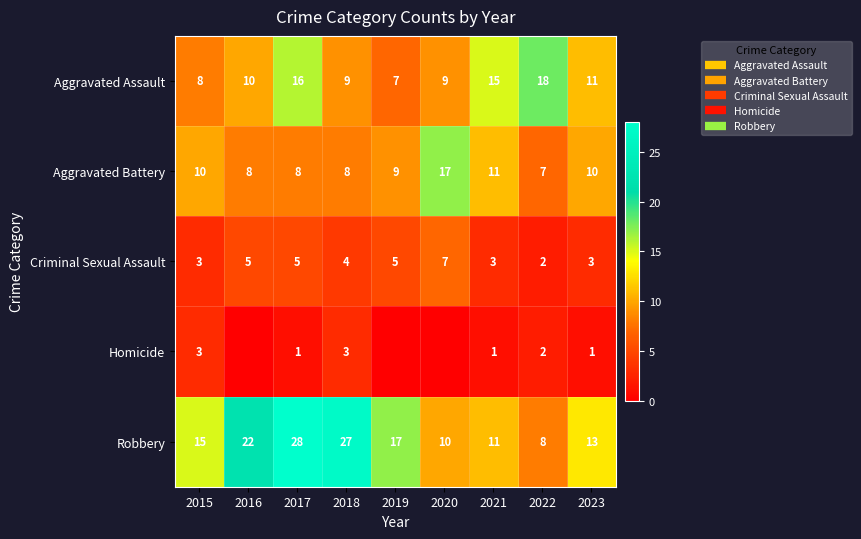

What is the maximum value shown in the chart?

28